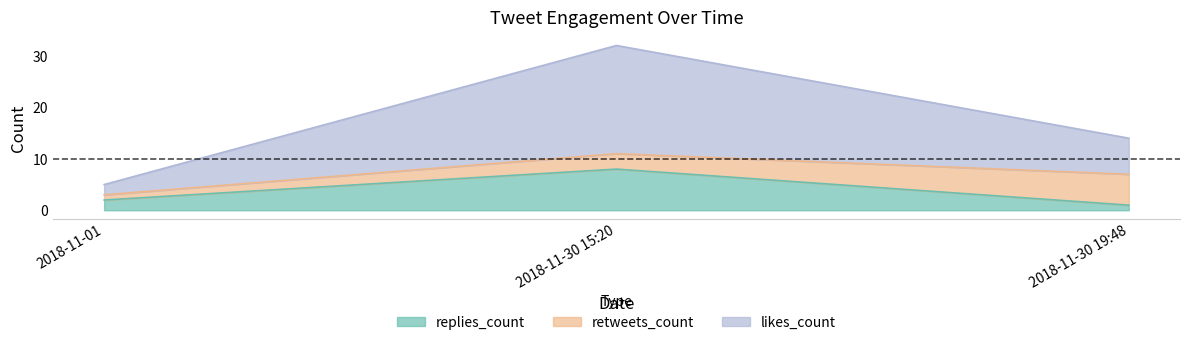

What is the highest value of the replies_count series?

8